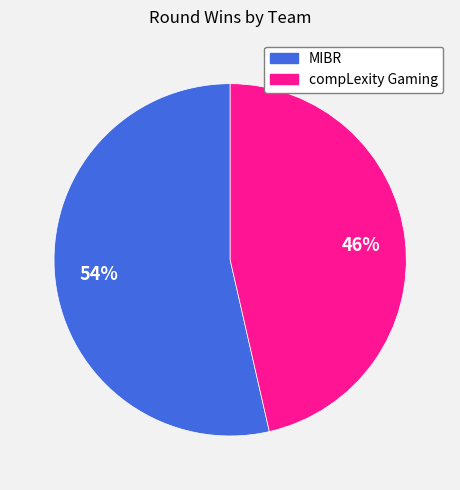

Which slice is the largest?

MIBR